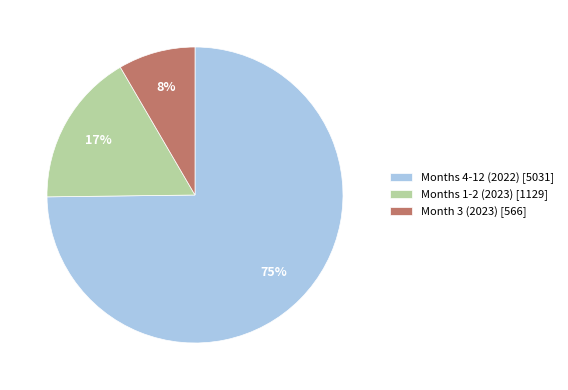

What is the largest slice in the pie chart?

Months 4-12 (2022) [5031]